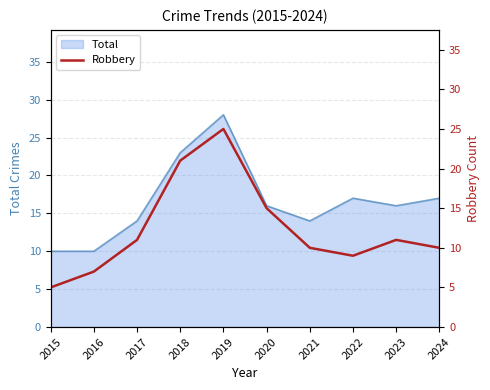

Rank the categories by value from lowest to highest.

2015, 2016, 2022, 2021, 2024, 2017, 2023, 2020, 2018, 2019